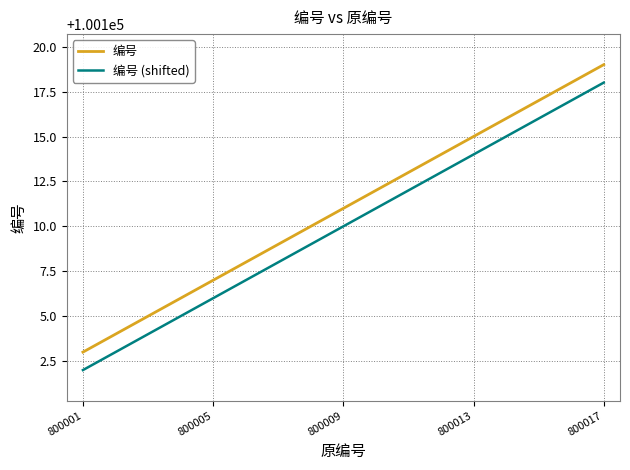

Which series has the largest total across all categories?

编号